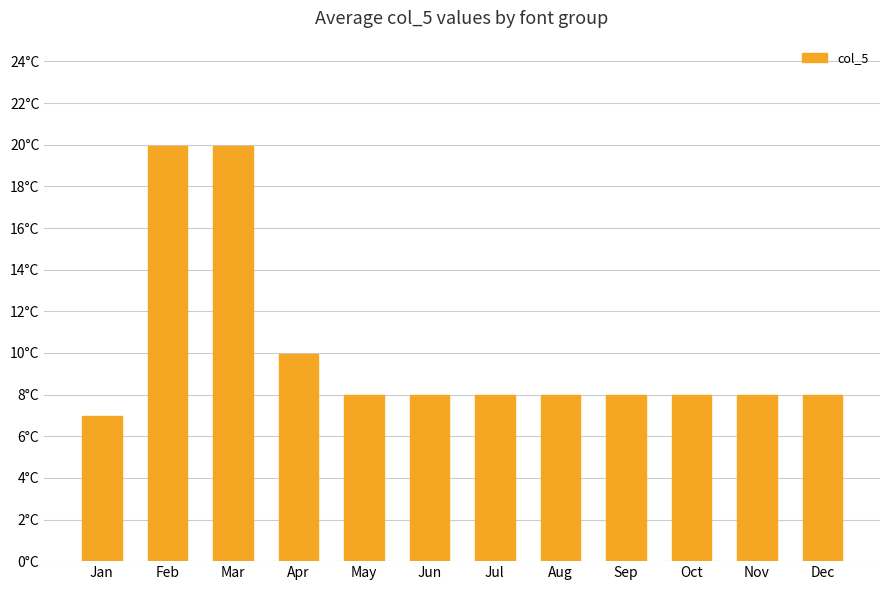

Is it true that the value at Dec is 4.4?

False